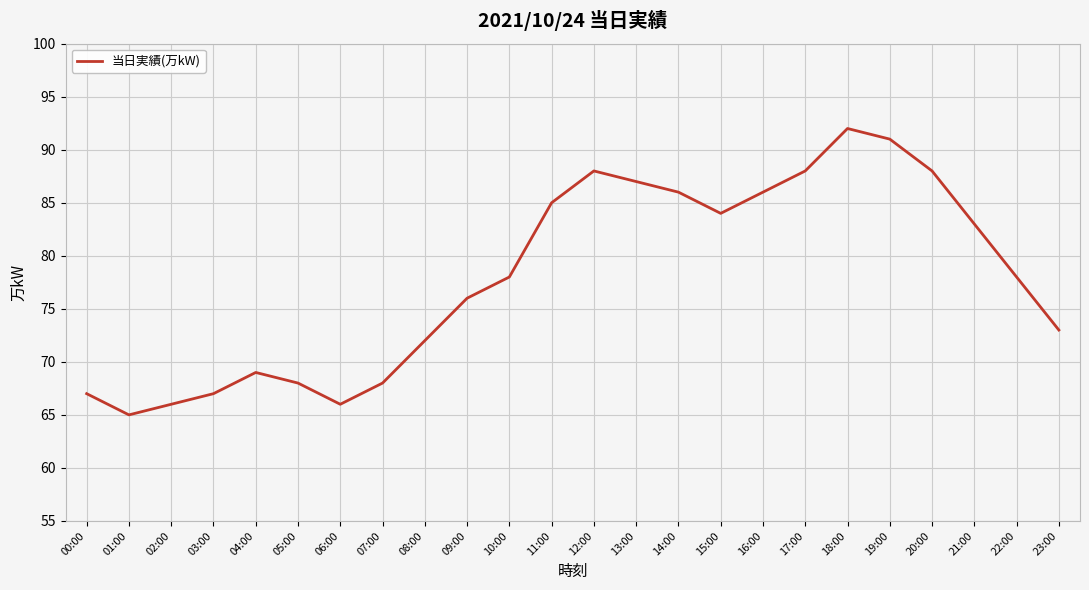

What is the minimum value shown in the chart?

65